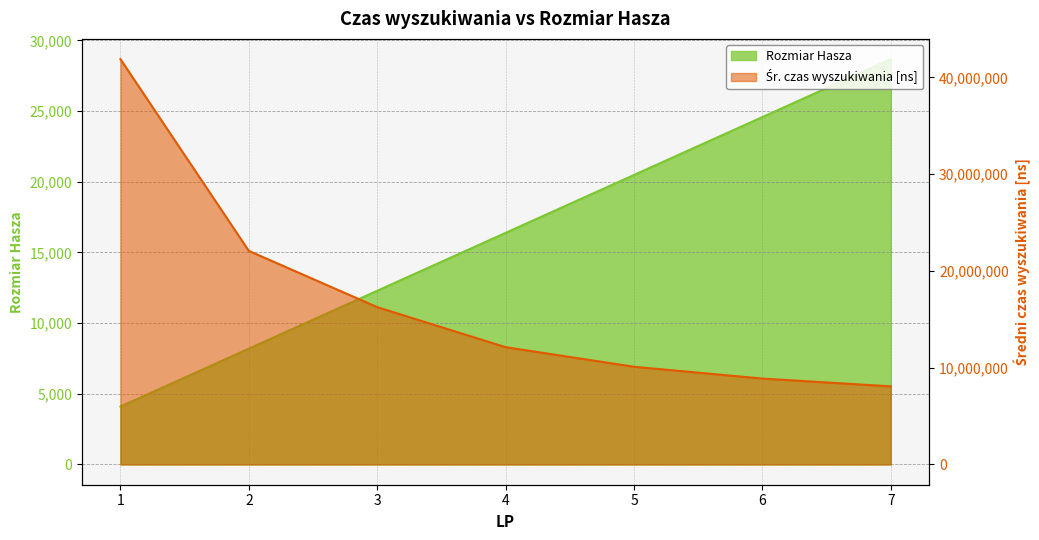

Reading right to left, transcribe all the data shown in this chart.

Rozmiar Hasza: 28672	24576	20480	16384	12288	8192	4096
Średni czas wyszukiwania 100000 elementów: 8071090	8874750	10095180	12118040	16254010	22063420	41875230